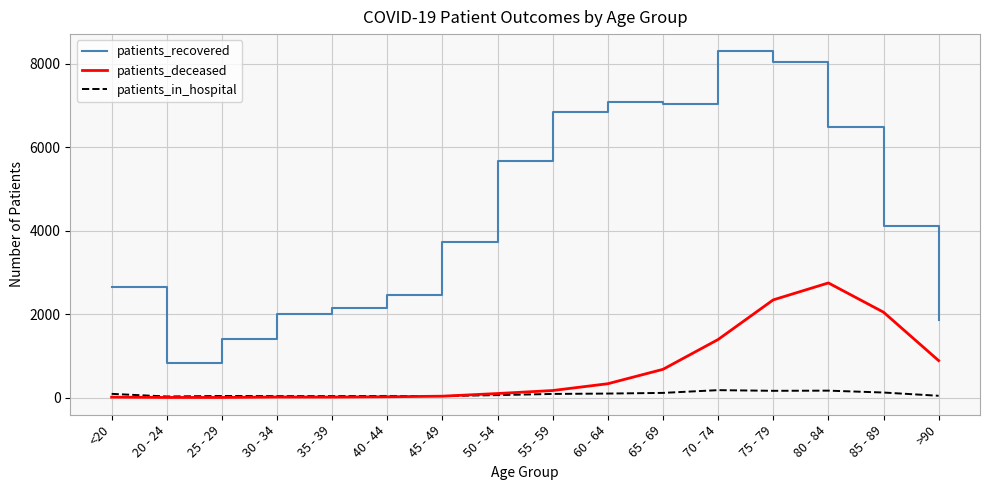

What is the greatest value displayed?

8298